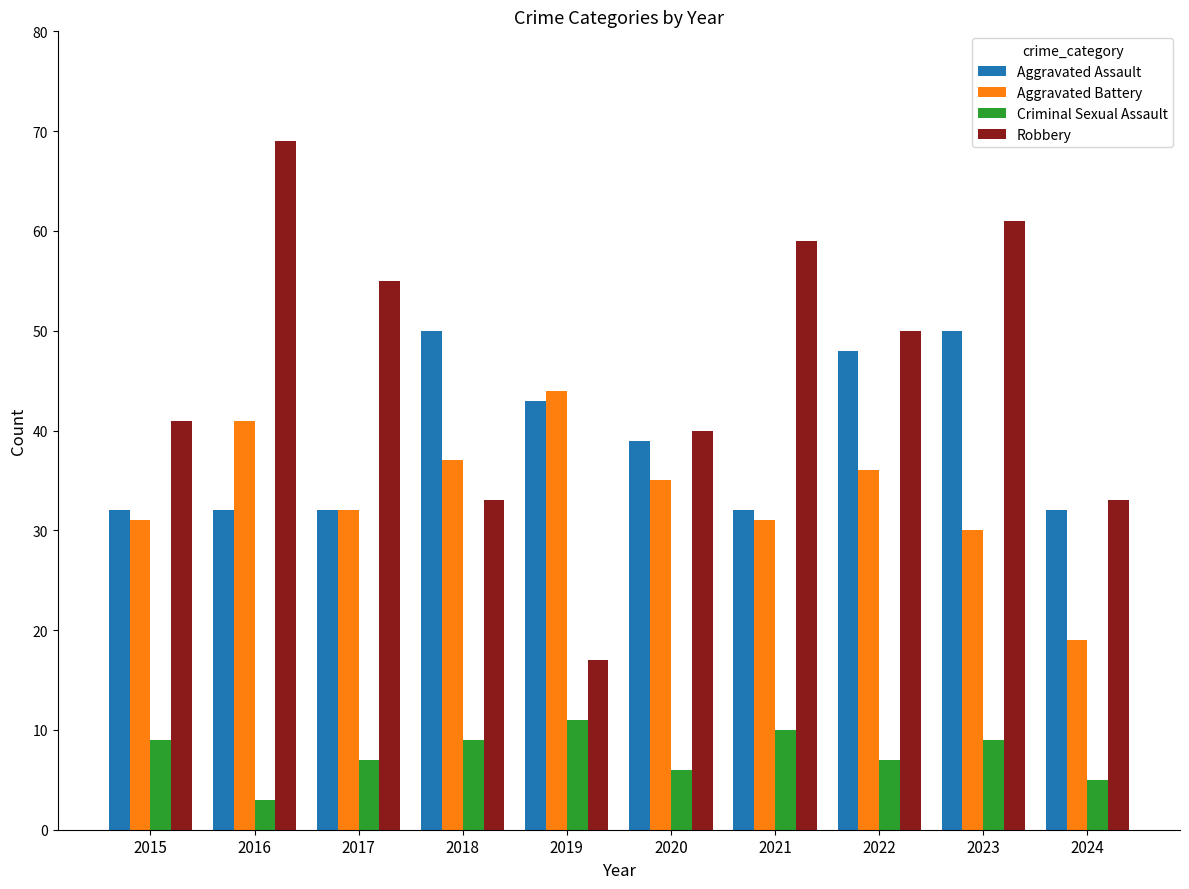

What is the difference between the highest and lowest values at 2023?

52